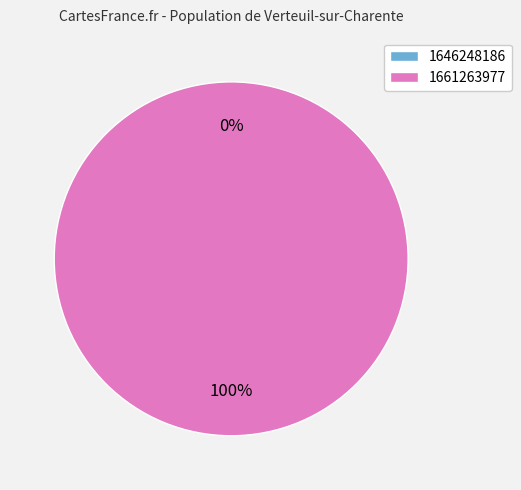

How many slices are in this pie chart?

2